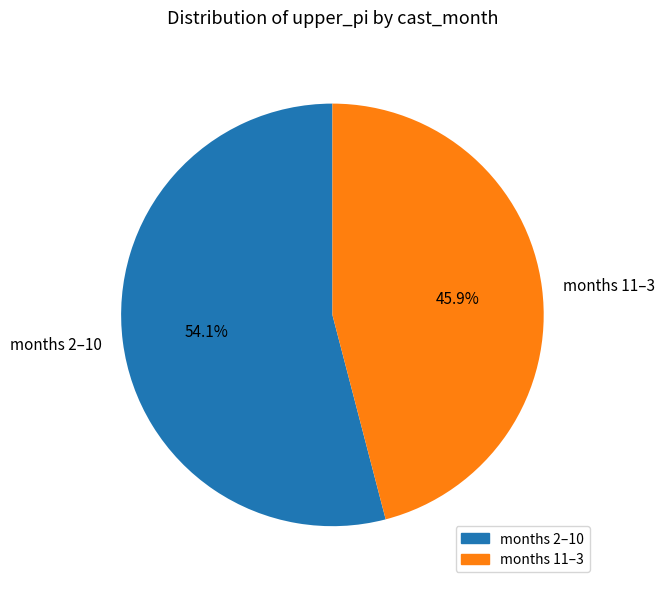

Count the number of slices in the pie.

2